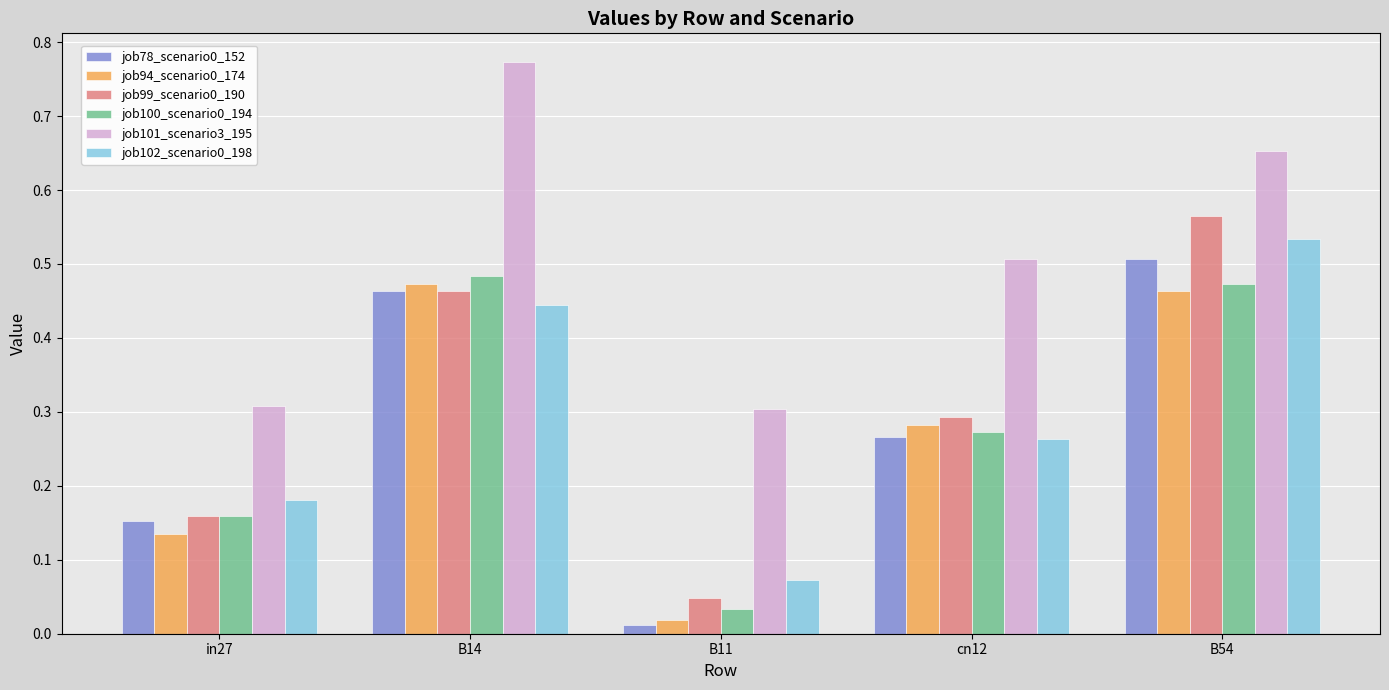

Which category has the highest value across all series?

B14